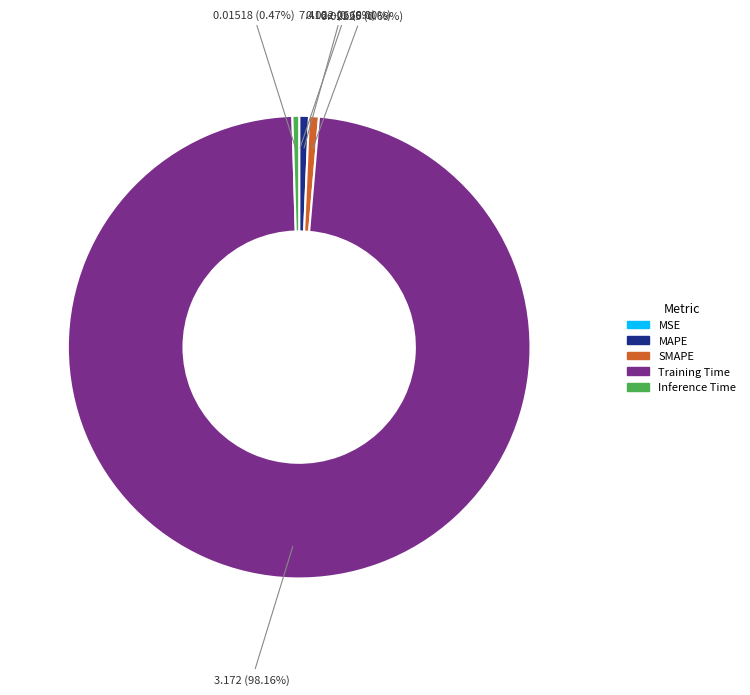

To the nearest percent, what portion does MAPE represent?

1%